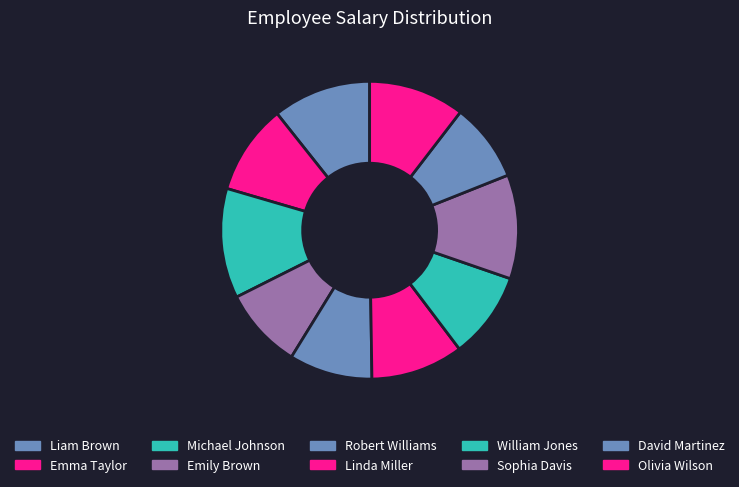

To the nearest percent, what is the combined percentage of Olivia Wilson and David Martinez?

19%